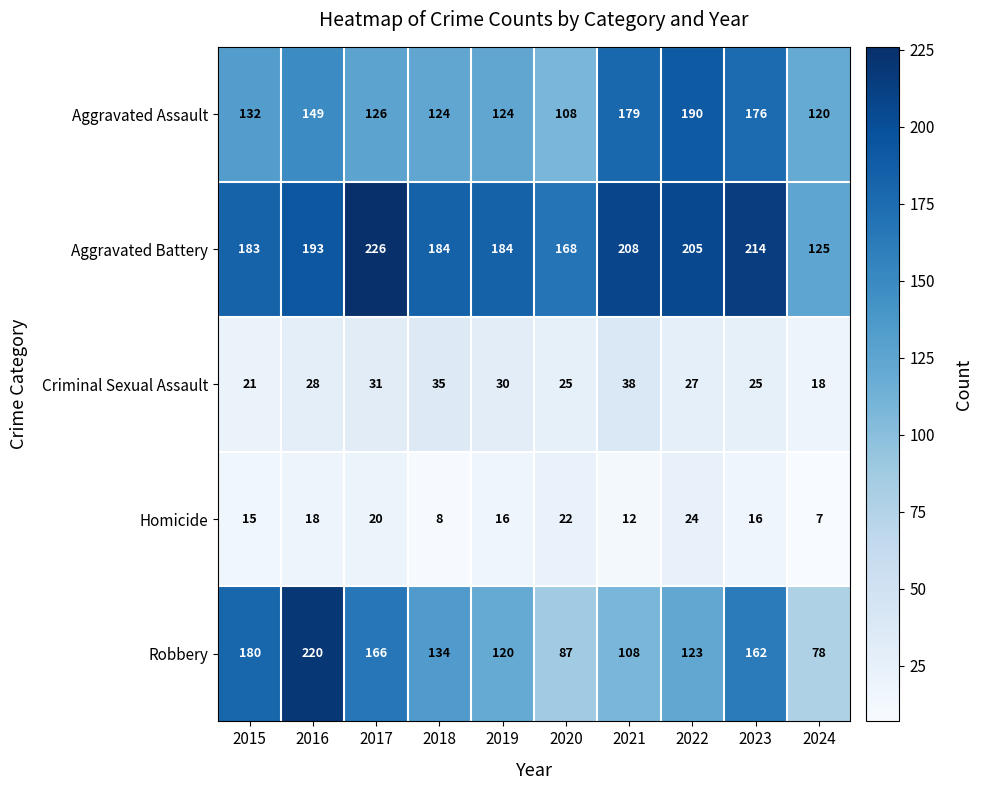

True or false: Aggravated Assault has a value of 73 at 2018.

False